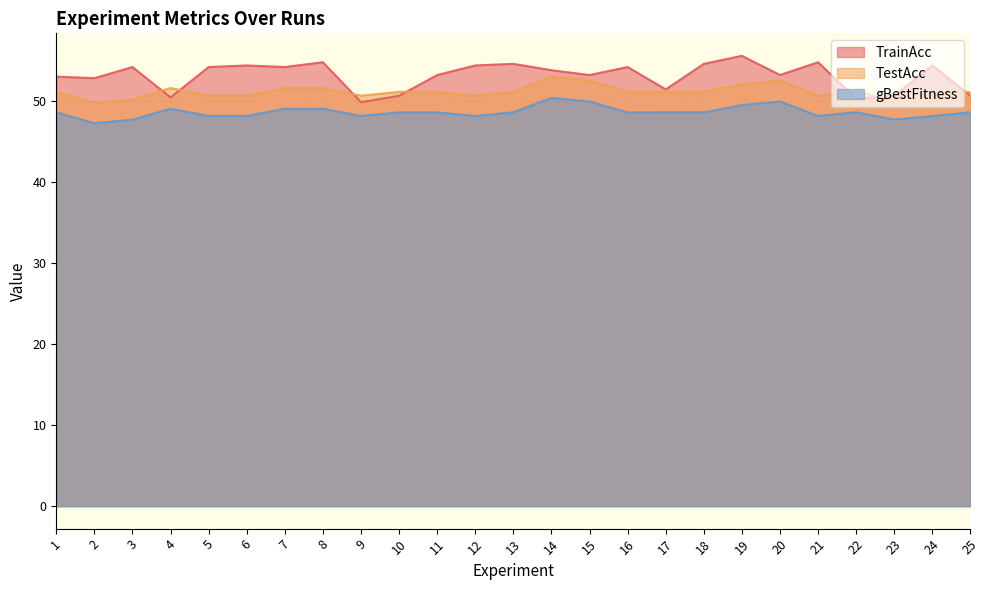

At which category does TestAcc reach its first local peak?

4